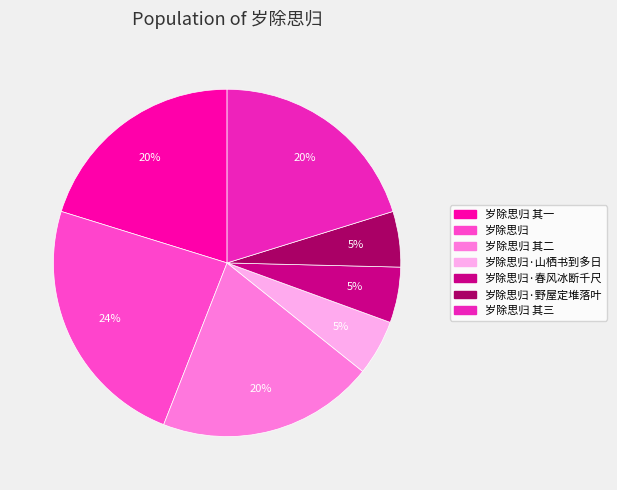

Is there any slice that represents more than half of the pie?

No